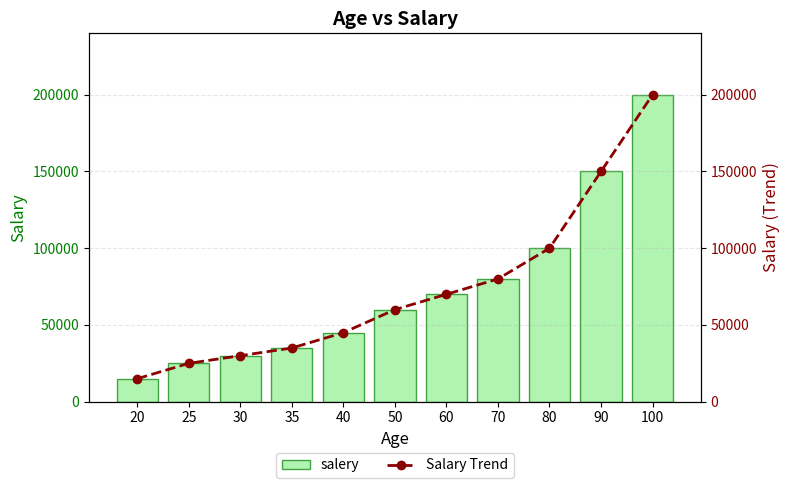

At which label does salery first exceed 60000?

60